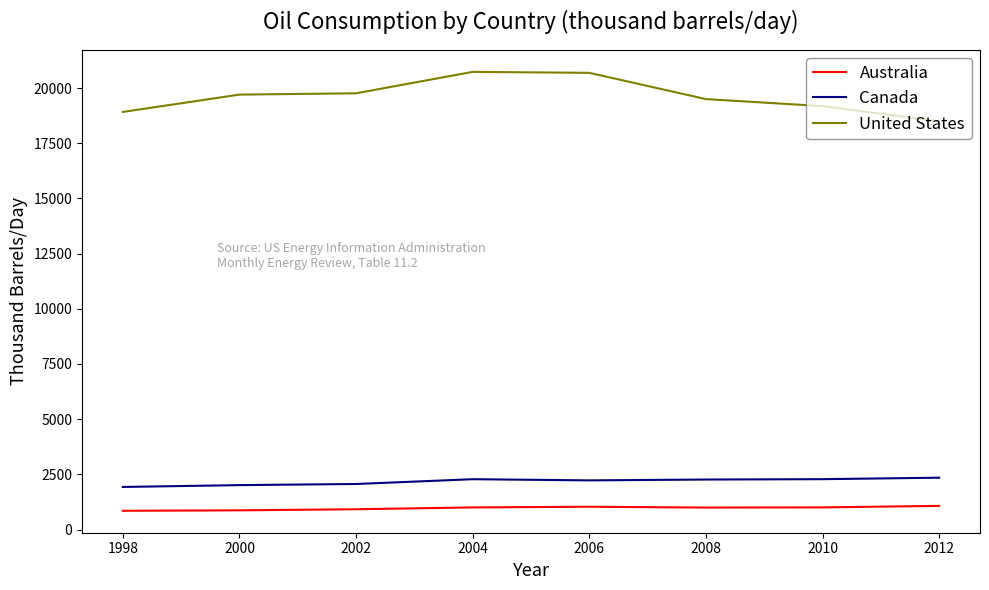

The value of Canada at 2008 is 2267.0. True or false?

True